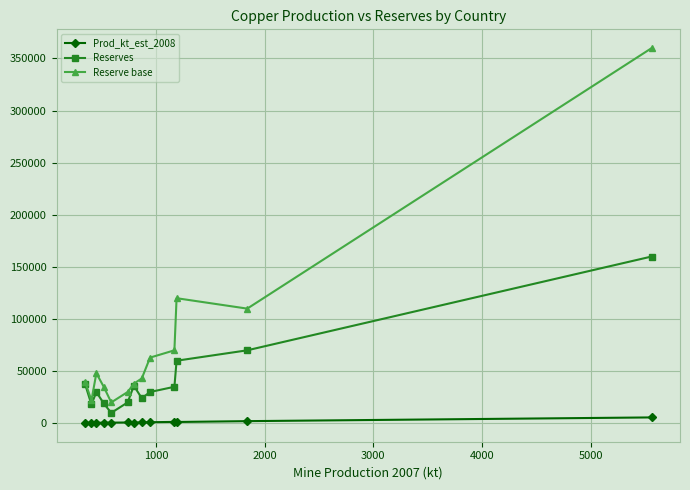

In Reserves, how many points are higher than both neighbors (excluding endpoints)?

2